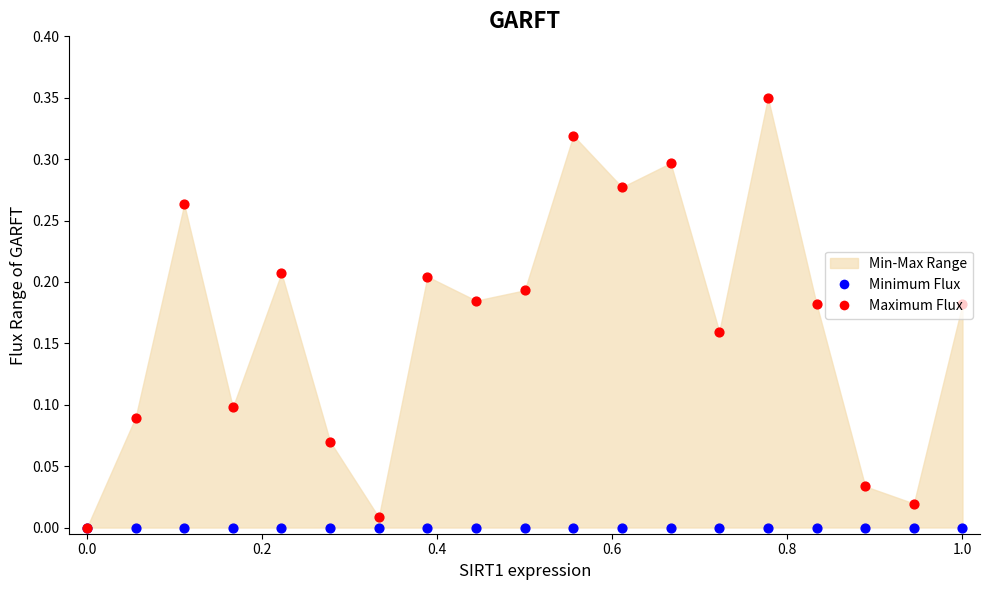

Which series contains the highest Y value?

Maximum Flux